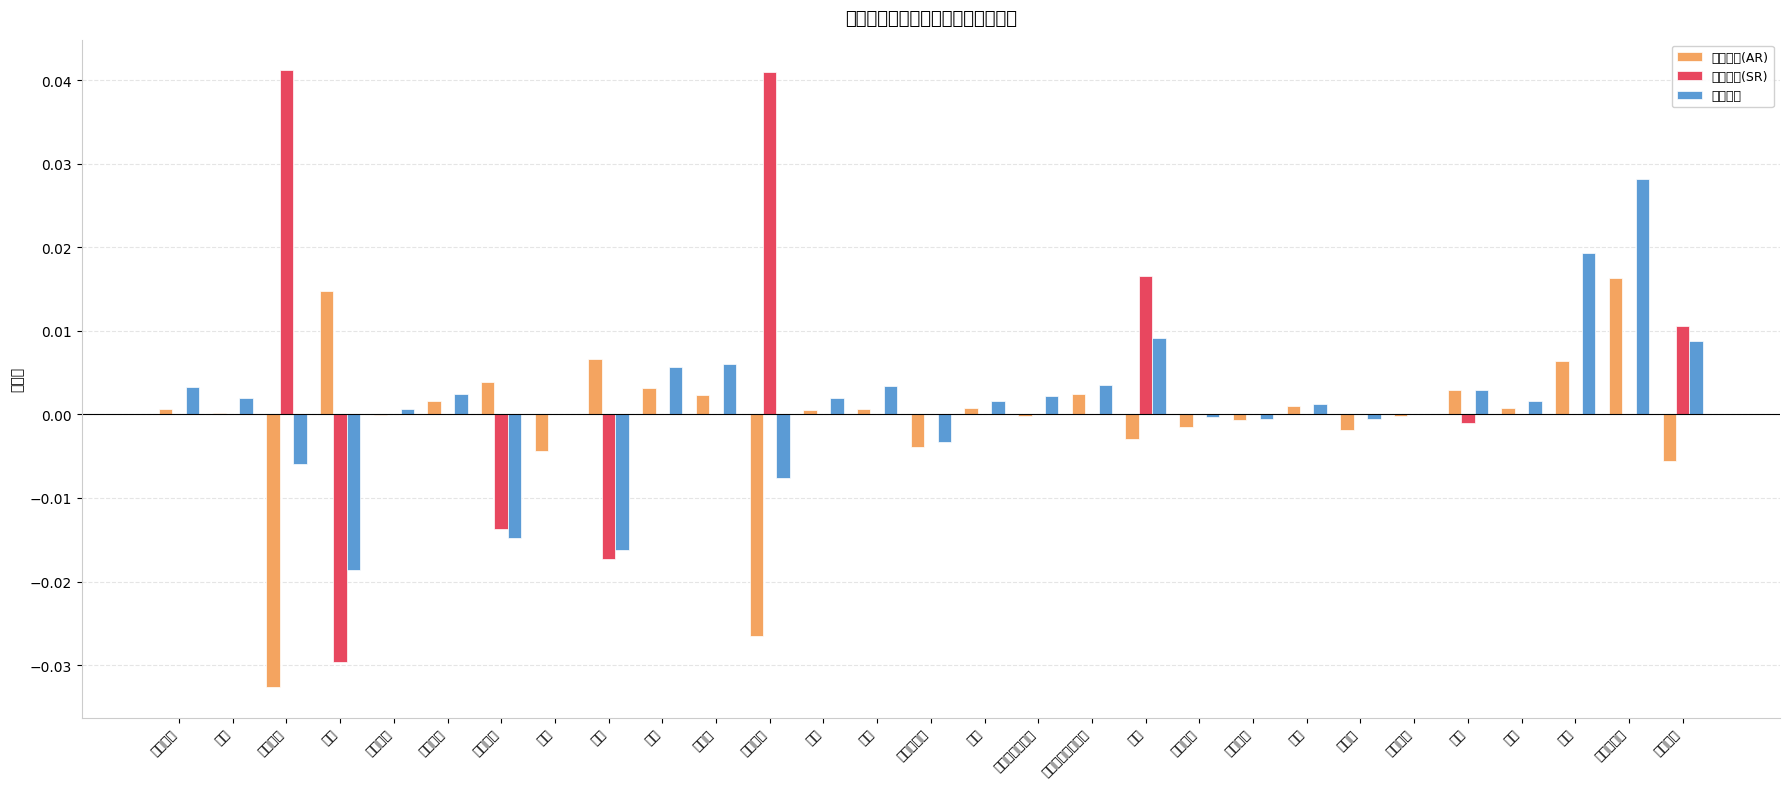

What is the label of the 26th bar from the left?

钢铁